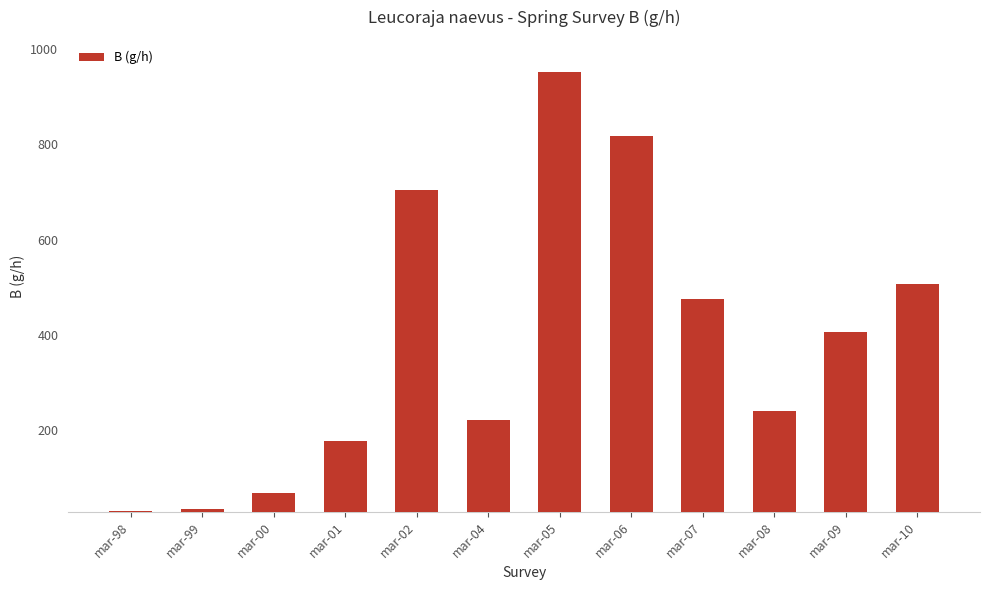

Where does the data first go above 405?

mar-02